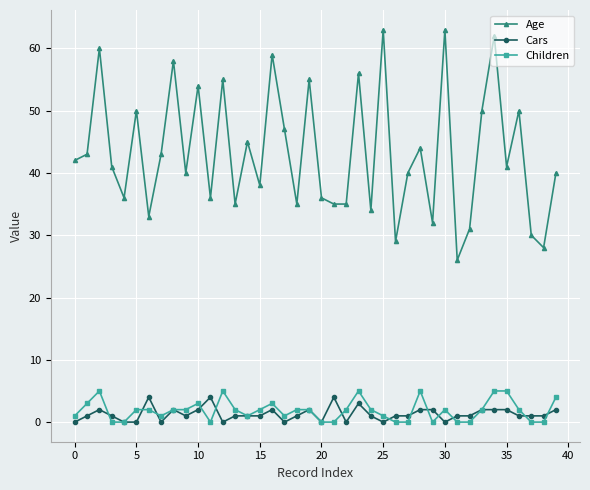

Which series has the largest total across all categories?

Age